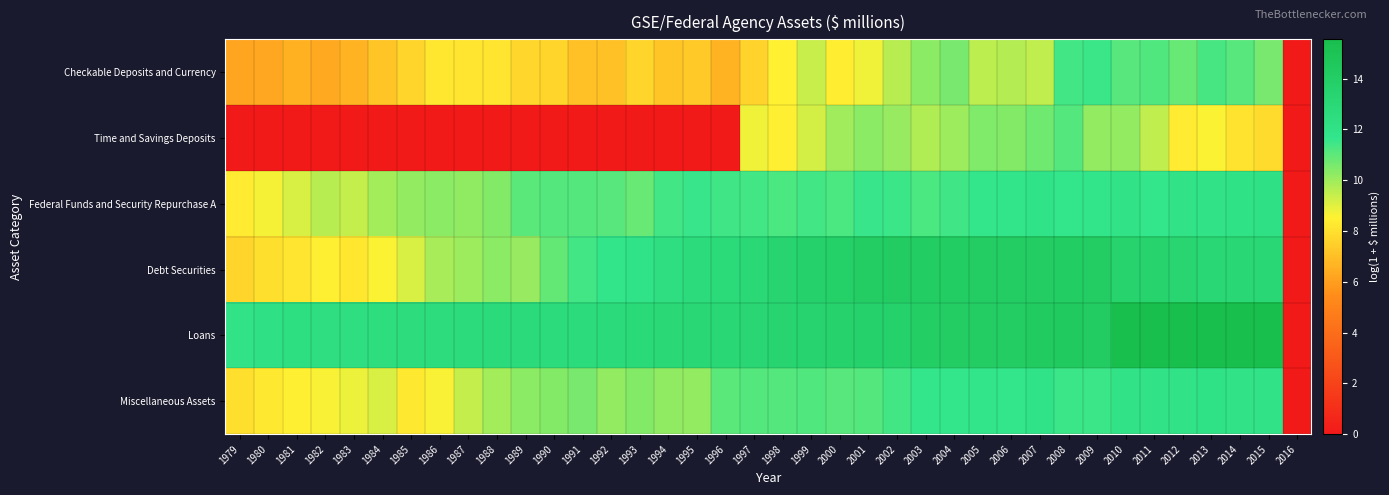

Reading left to right, extract all data points from this chart.

Checkable Deposits and Currency: 1979=6.2	1980=6.3	1981=6.6	1982=6.3	1983=6.6	1984=7.2	1985=7.7	1986=8.2	1987=8.2	1988=8.2	1989=7.7	1990=7.7	1991=7.1	1992=7.1	1993=7.7	1994=7.2	1995=7.3	1996=6.7	1997=7.6	1998=8.5	1999=9.4	2000=8.4	2001=8.8	2002=9.6	2003=10.3	2004=10.6	2005=9.6	2006=9.7	2007=9.5	2008=11.4	2009=11.5	2010=11.1	2011=11.2	2012=10.9	2013=11.3	2014=11.1	2015=10.6	2016=0.0
Time and Savings Deposits: 1979=0.0	1980=0.0	1981=0.0	1982=0.0	1983=0.0	1984=0.0	1985=0.0	1986=0.0	1987=0.0	1988=0.0	1989=0.0	1990=0.0	1991=0.0	1992=0.0	1993=0.0	1994=0.0	1995=0.0	1996=0.0	1997=8.8	1998=8.5	1999=9.2	2000=10.0	2001=10.3	2002=10.1	2003=9.7	2004=10.1	2005=10.5	2006=10.4	2007=10.8	2008=11.1	2009=10.2	2010=10.2	2011=9.5	2012=8.4	2013=8.6	2014=8.1	2015=7.8	2016=0.0
Federal Funds and Security Repurchase A: 1979=8.3	1980=8.7	1981=9.2	1982=9.6	1983=9.4	1984=9.9	1985=10.2	1986=10.3	1987=10.2	1988=10.4	1989=11.0	1990=11.1	1991=11.1	1992=11.1	1993=10.8	1994=11.4	1995=11.6	1996=11.5	1997=11.4	1998=11.3	1999=11.4	2000=11.3	2001=11.6	2002=11.5	2003=11.3	2004=11.5	2005=11.6	2006=11.7	2007=11.9	2008=11.7	2009=11.7	2010=11.9	2011=11.6	2012=11.9	2013=11.9	2014=12.0	2015=12.1	2016=0.0
Debt Securities: 1979=7.7	1980=8.0	1981=8.2	1982=8.5	1983=8.3	1984=8.6	1985=9.1	1986=9.8	1987=10.1	1988=10.3	1989=10.1	1990=10.9	1991=11.4	1992=11.7	1993=11.9	1994=12.4	1995=12.7	1996=12.8	1997=13.0	1998=13.4	1999=13.6	2000=13.8	2001=14.0	2002=14.2	2003=14.1	2004=14.1	2005=14.1	2006=14.1	2007=14.0	2008=14.1	2009=14.1	2010=13.5	2011=13.5	2012=13.3	2013=13.1	2014=13.1	2015=13.0	2016=0.0
Loans: 1979=12.0	1980=12.1	1981=12.3	1982=12.3	1983=12.4	1984=12.5	1985=12.5	1986=12.6	1987=12.6	1988=12.7	1989=12.7	1990=12.7	1991=12.6	1992=12.7	1993=12.9	1994=13.0	1995=13.0	1996=13.1	1997=13.1	1998=13.3	1999=13.5	2000=13.6	2001=13.6	2002=13.7	2003=14.0	2004=14.0	2005=14.0	2006=14.1	2007=14.3	2008=14.3	2009=14.2	2010=15.5	2011=15.5	2012=15.5	2013=15.5	2014=15.5	2015=15.6	2016=0.0
Miscellaneous Assets: 1979=8.0	1980=8.3	1981=8.5	1982=8.6	1983=8.8	1984=9.2	1985=8.3	1986=8.7	1987=9.4	1988=9.9	1989=10.3	1990=10.4	1991=10.6	1992=10.2	1993=10.4	1994=10.2	1995=10.2	1996=11.0	1997=11.1	1998=11.1	1999=11.2	2000=11.1	2001=11.1	2002=11.4	2003=11.6	2004=11.6	2005=11.7	2006=11.6	2007=11.9	2008=11.5	2009=11.5	2010=11.9	2011=11.9	2012=11.9	2013=12.0	2014=11.9	2015=11.9	2016=0.0